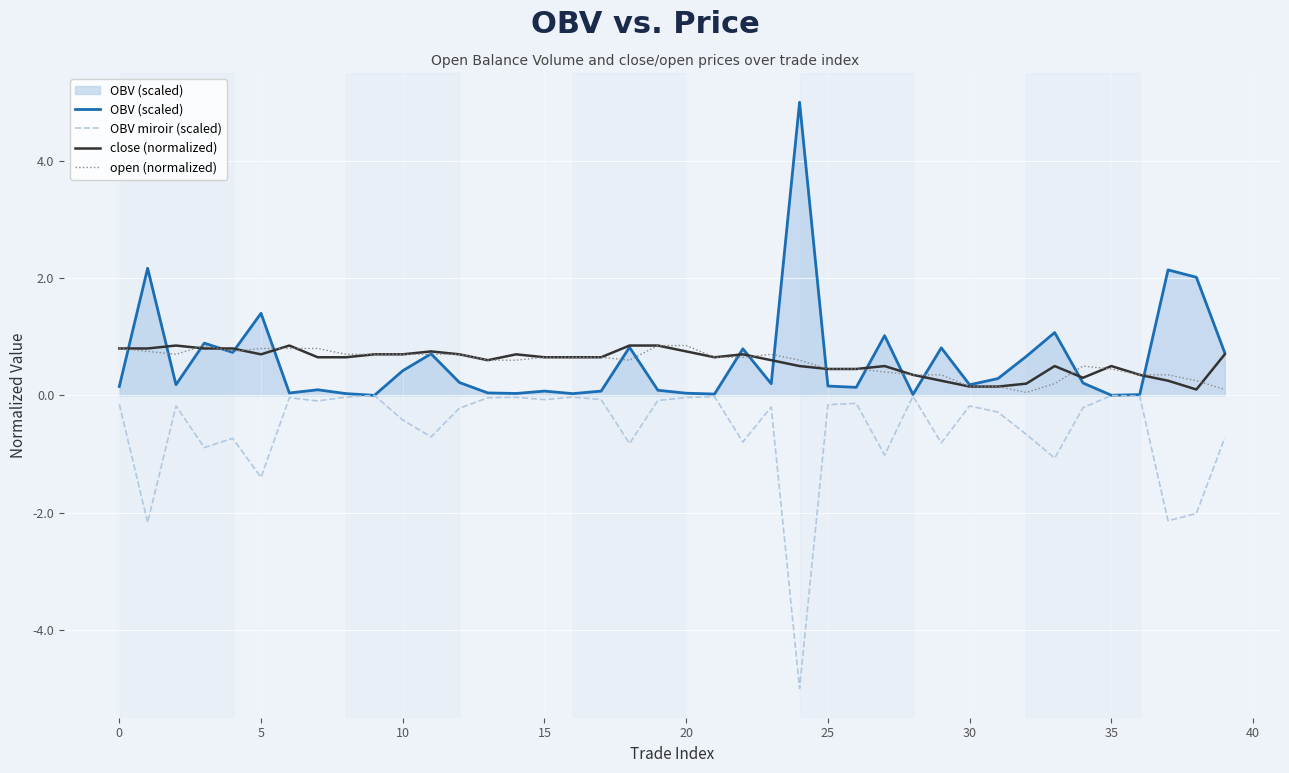

True or false: close (normalized) and OBV miroir (scaled) intersect in this chart.

False